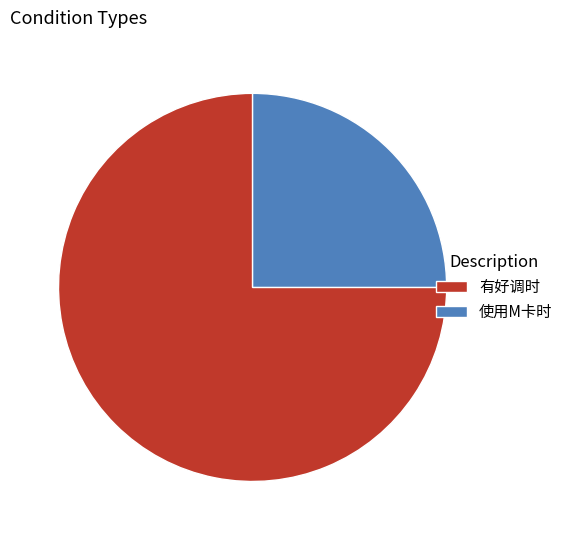

Is there a majority slice in this chart?

Yes